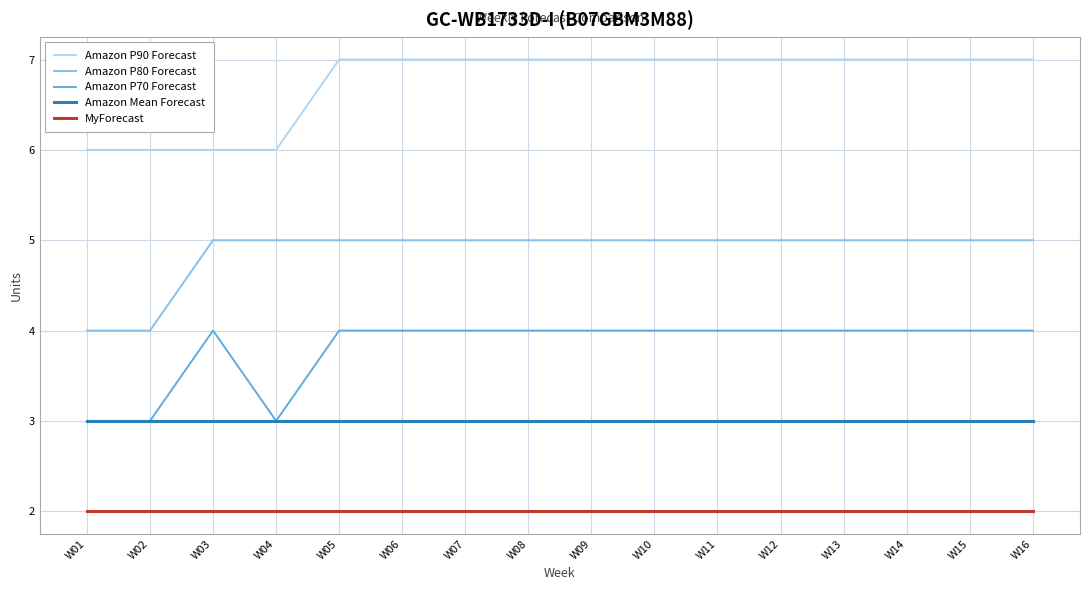

What is the maximum value for Amazon P90 Forecast?

7